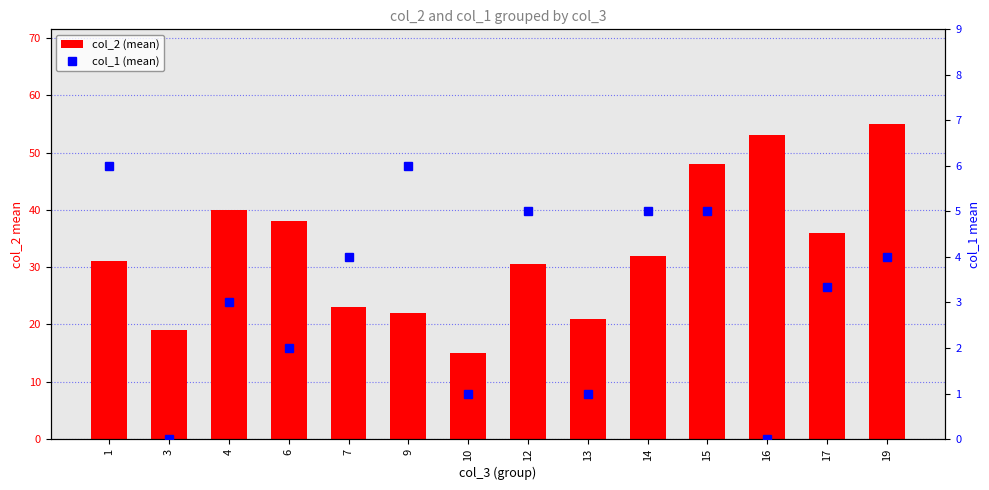

How many data points in col_1 (mean) are less than 4?

7